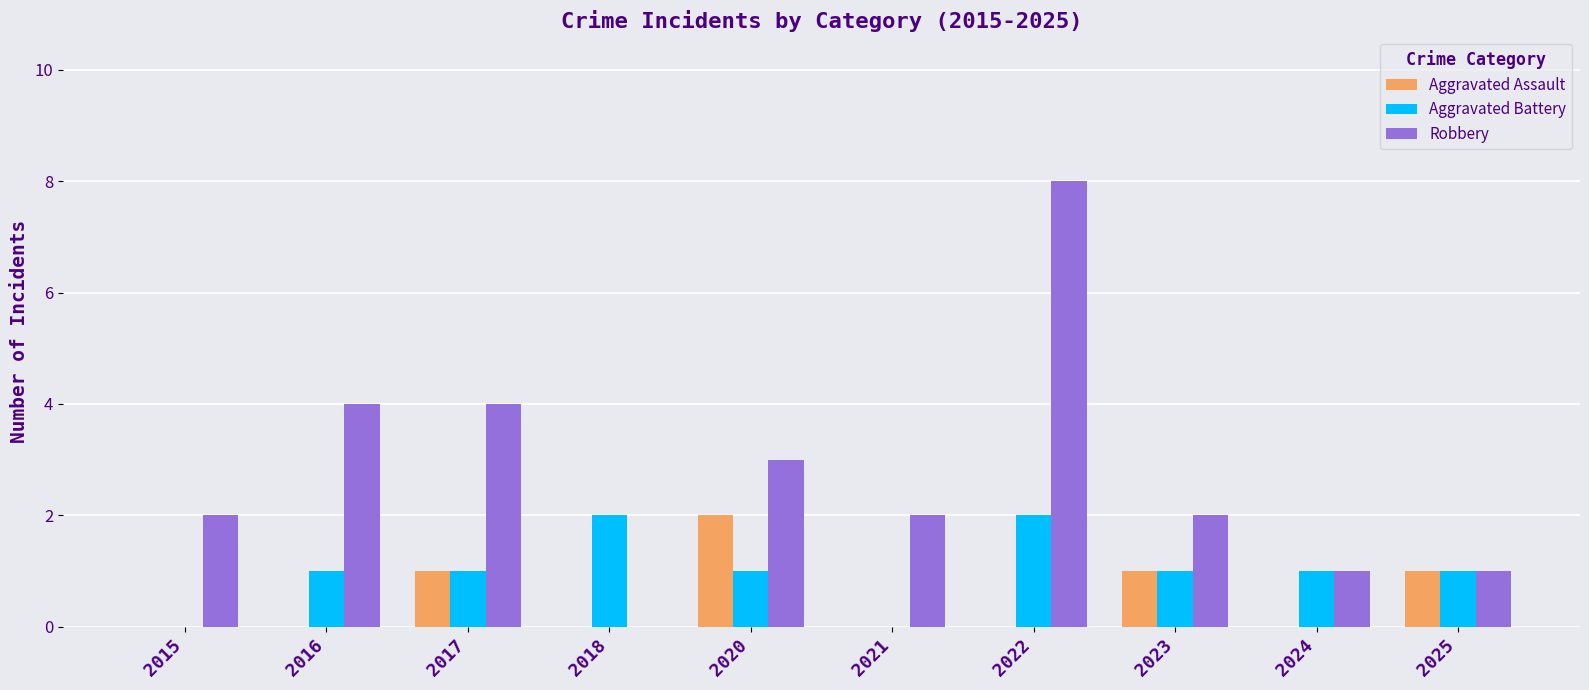

What is the total value across all series at 2016?

5